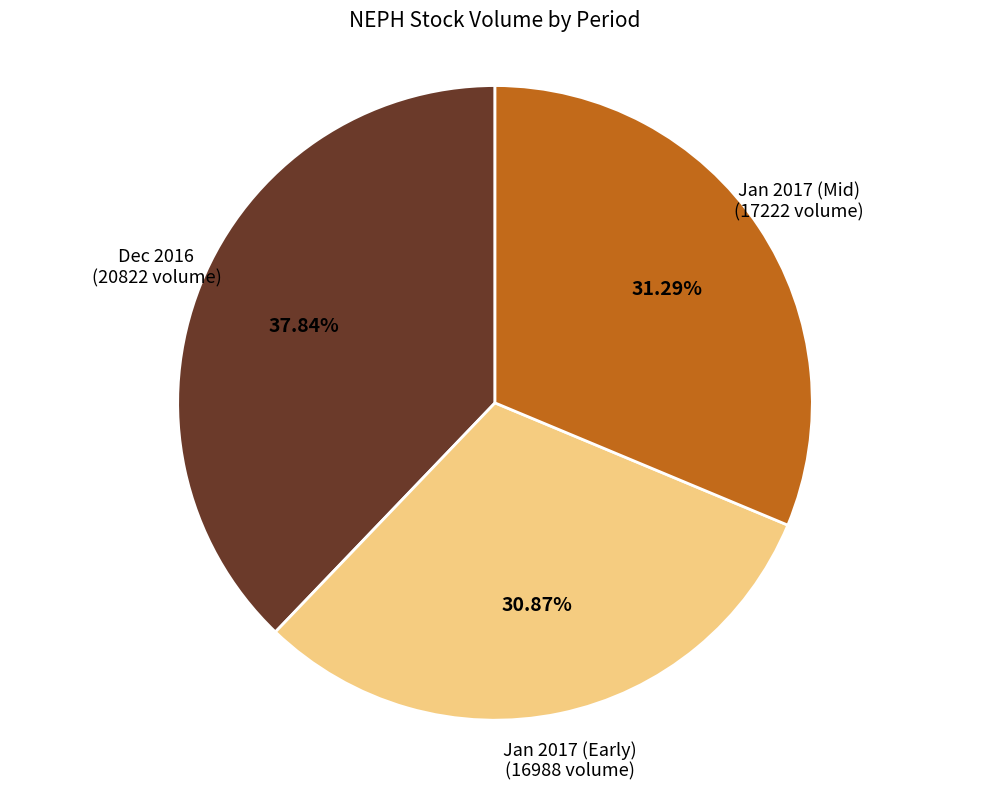

Is there any slice that represents more than half of the pie?

No